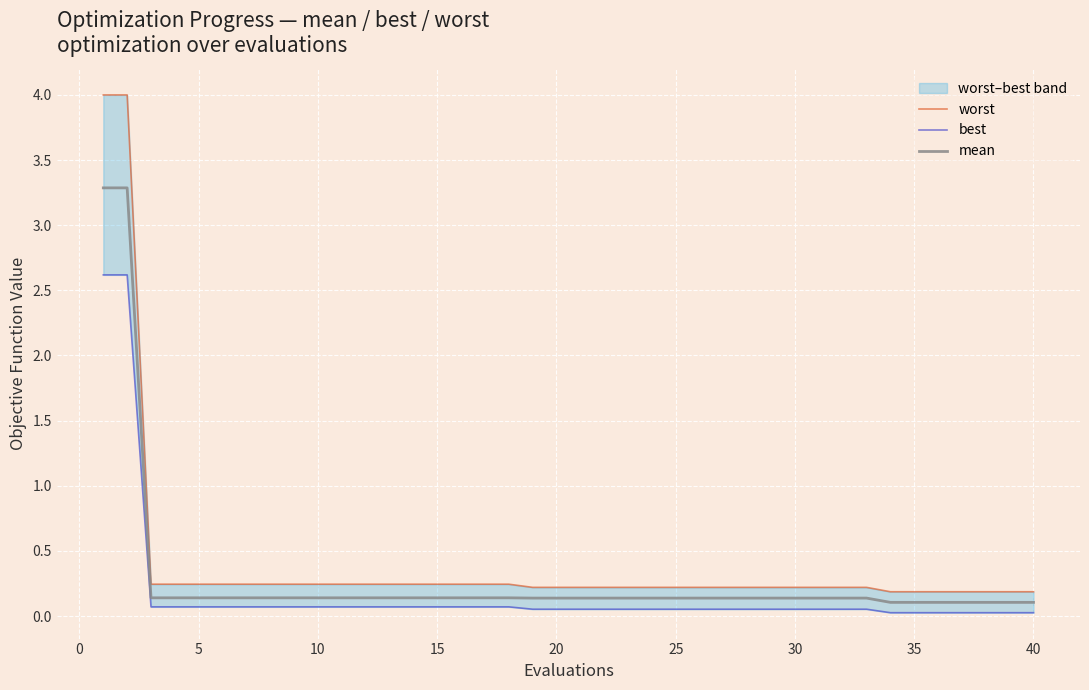

Reading left to right, list all the values displayed in this chart.

worst: 4.0	4.0	0.2	0.2	0.2	0.2	0.2	0.2	0.2	0.2	0.2	0.2	0.2	0.2	0.2	0.2	0.2	0.2	0.2	0.2	0.2	0.2	0.2	0.2	0.2	0.2	0.2	0.2	0.2	0.2	0.2	0.2	0.2	0.2	0.2	0.2	0.2	0.2	0.2	0.2
best: 2.6	2.6	0.1	0.1	0.1	0.1	0.1	0.1	0.1	0.1	0.1	0.1	0.1	0.1	0.1	0.1	0.1	0.1	0.1	0.1	0.1	0.1	0.1	0.1	0.1	0.1	0.1	0.1	0.1	0.1	0.1	0.1	0.1	0.0	0.0	0.0	0.0	0.0	0.0	0.0
mean: 3.3	3.3	0.1	0.1	0.1	0.1	0.1	0.1	0.1	0.1	0.1	0.1	0.1	0.1	0.1	0.1	0.1	0.1	0.1	0.1	0.1	0.1	0.1	0.1	0.1	0.1	0.1	0.1	0.1	0.1	0.1	0.1	0.1	0.1	0.1	0.1	0.1	0.1	0.1	0.1